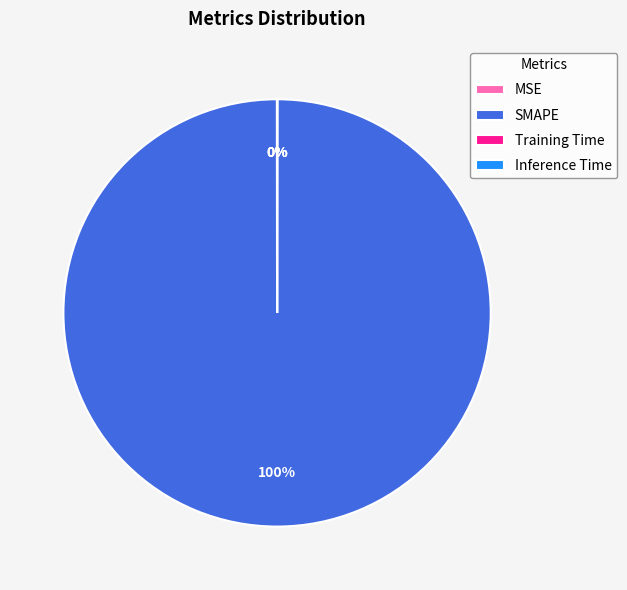

What percentage is the SMAPE slice, to the nearest percent?

100%